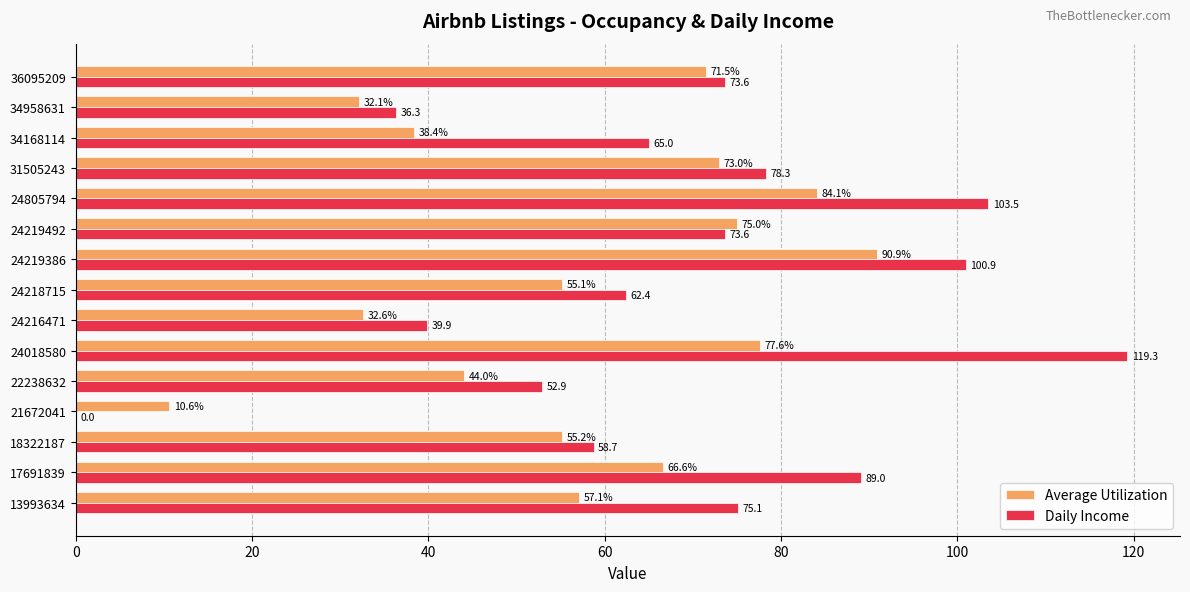

Between 24218715 and 34958631, which series saw the biggest shift?

Daily Income